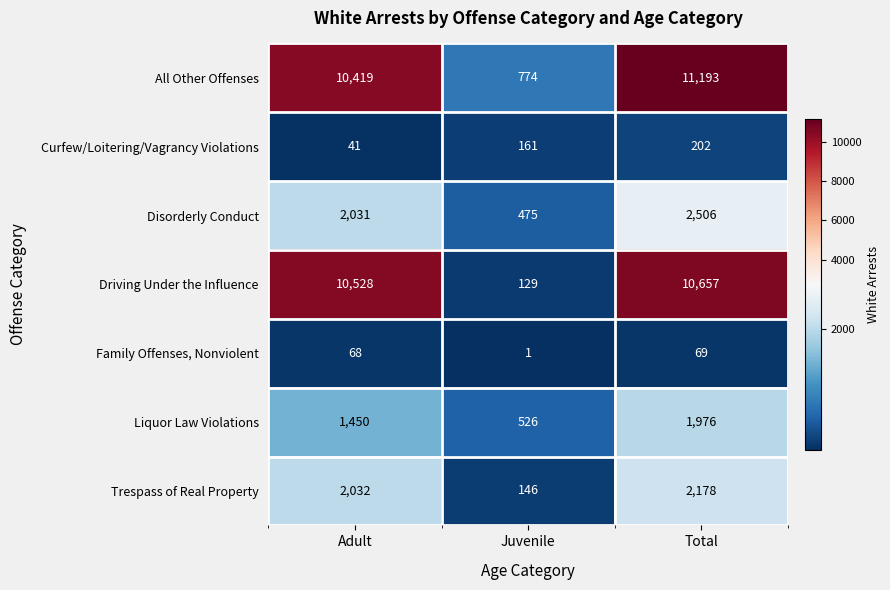

Is it true that Curfew/Loitering/Vagrancy Violations equals 161 at Juvenile?

True